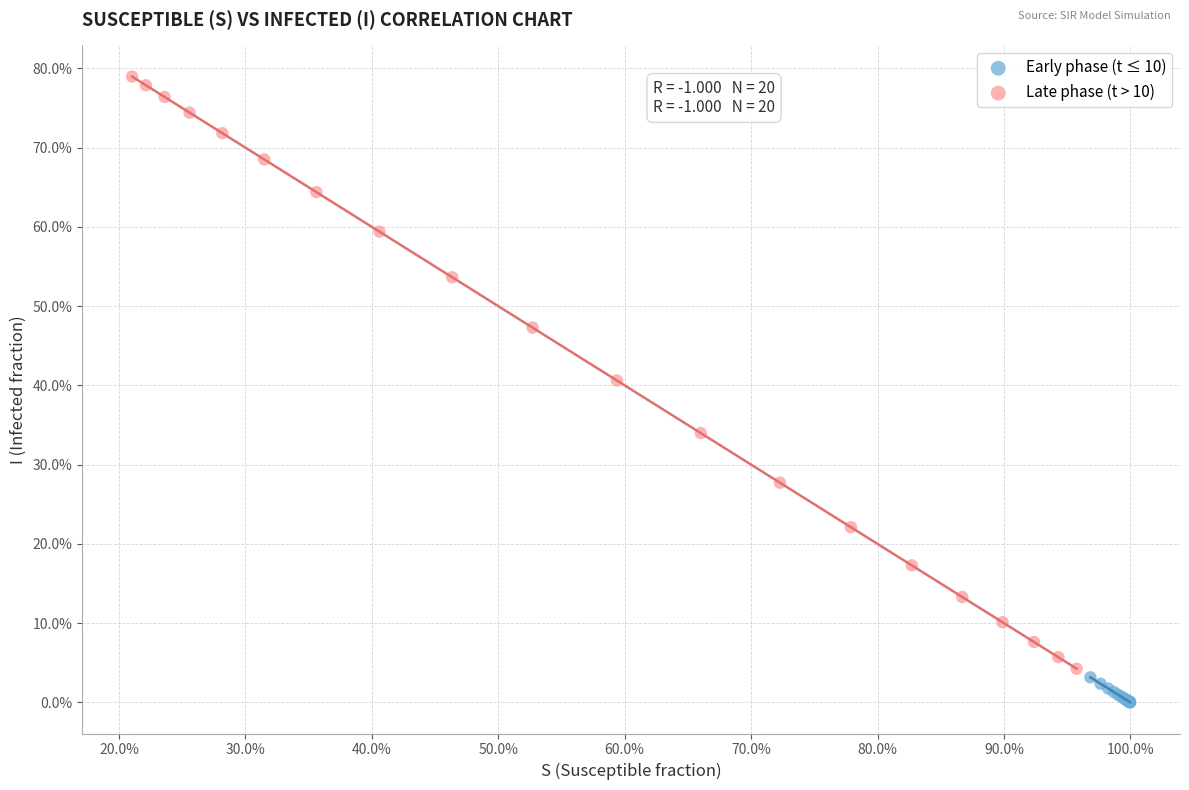

What are all the series names shown in the legend?

Early phase (t ≤ 10), Late phase (t > 10)